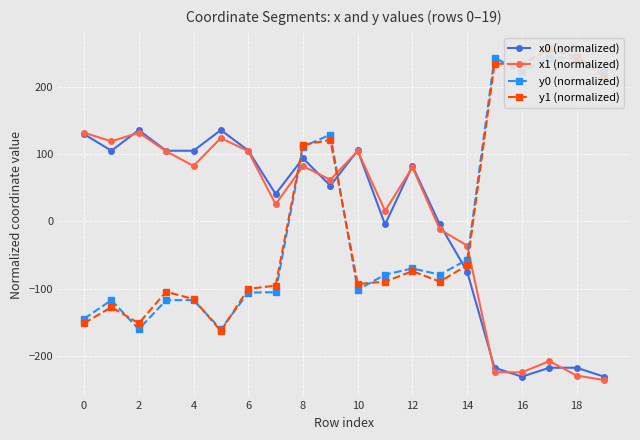

The value of x1 (normalized) at 4 is 82.2. True or false?

True